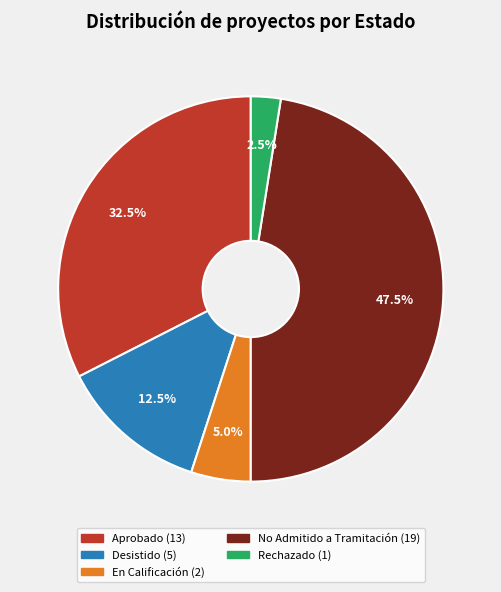

Which has a higher value, En Calificación or Rechazado?

En Calificación